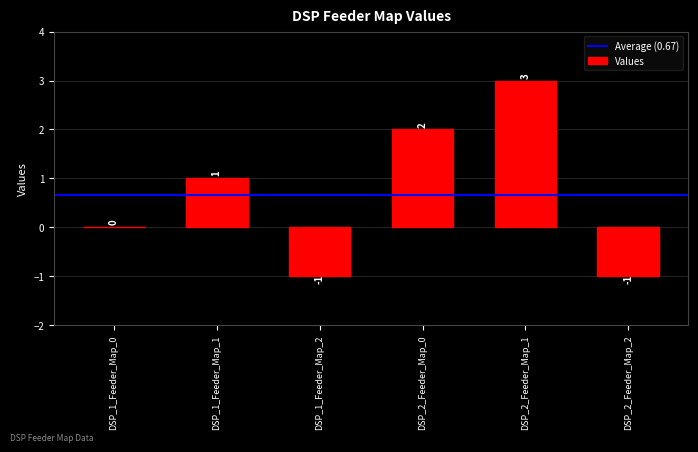

What is the greatest value displayed?

3